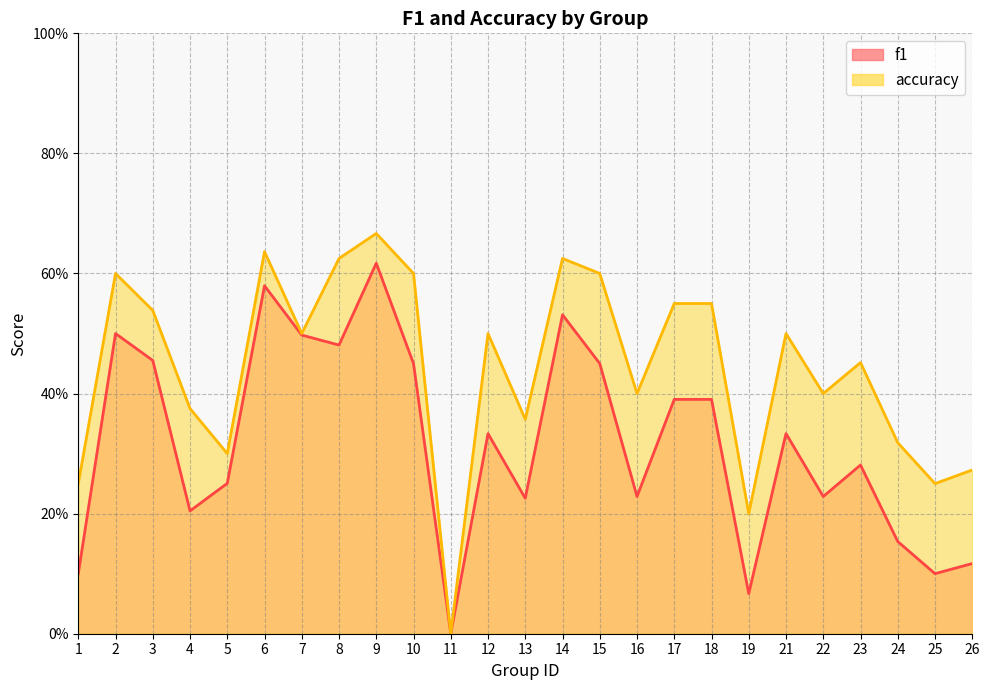

At which category does f1 reach its first local valley?

4